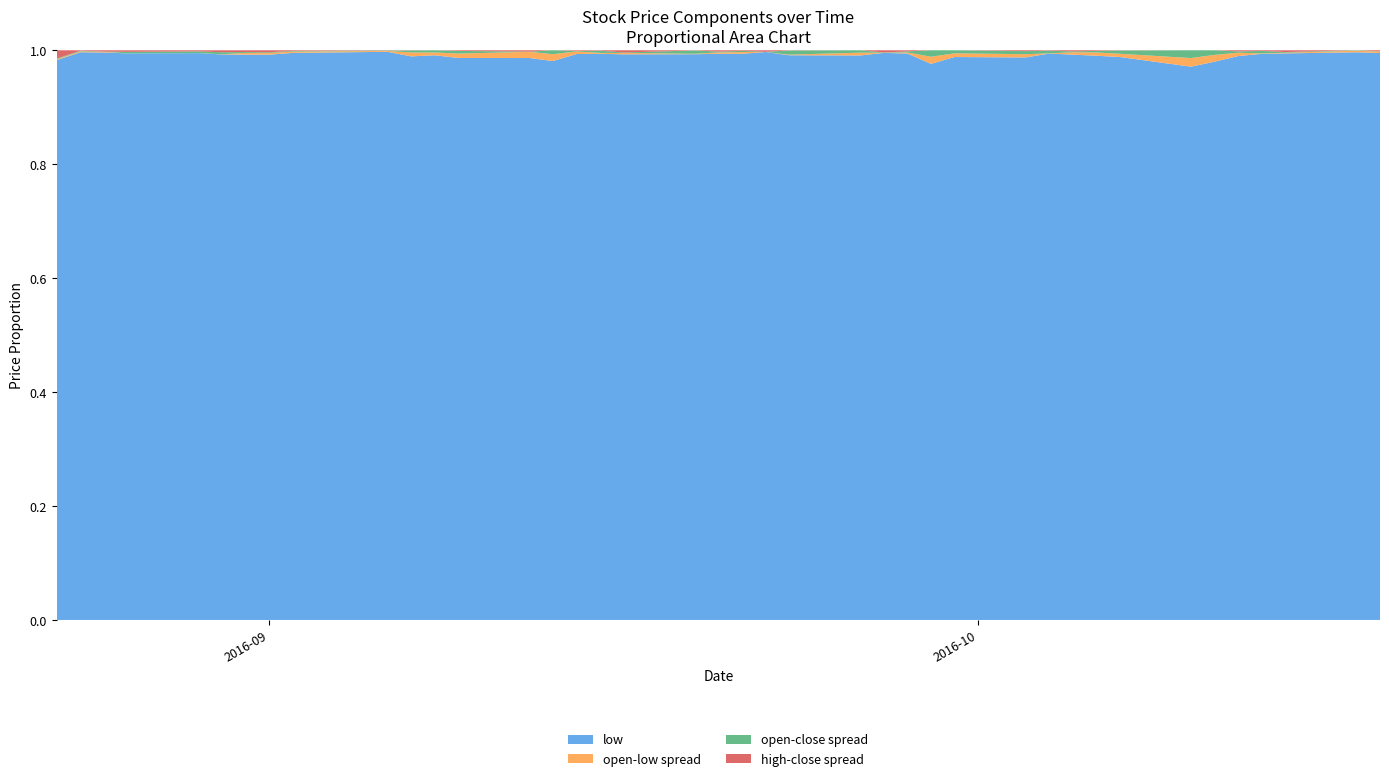

What are all the series names shown in the legend?

low, open-low spread, open-close spread, high-close spread